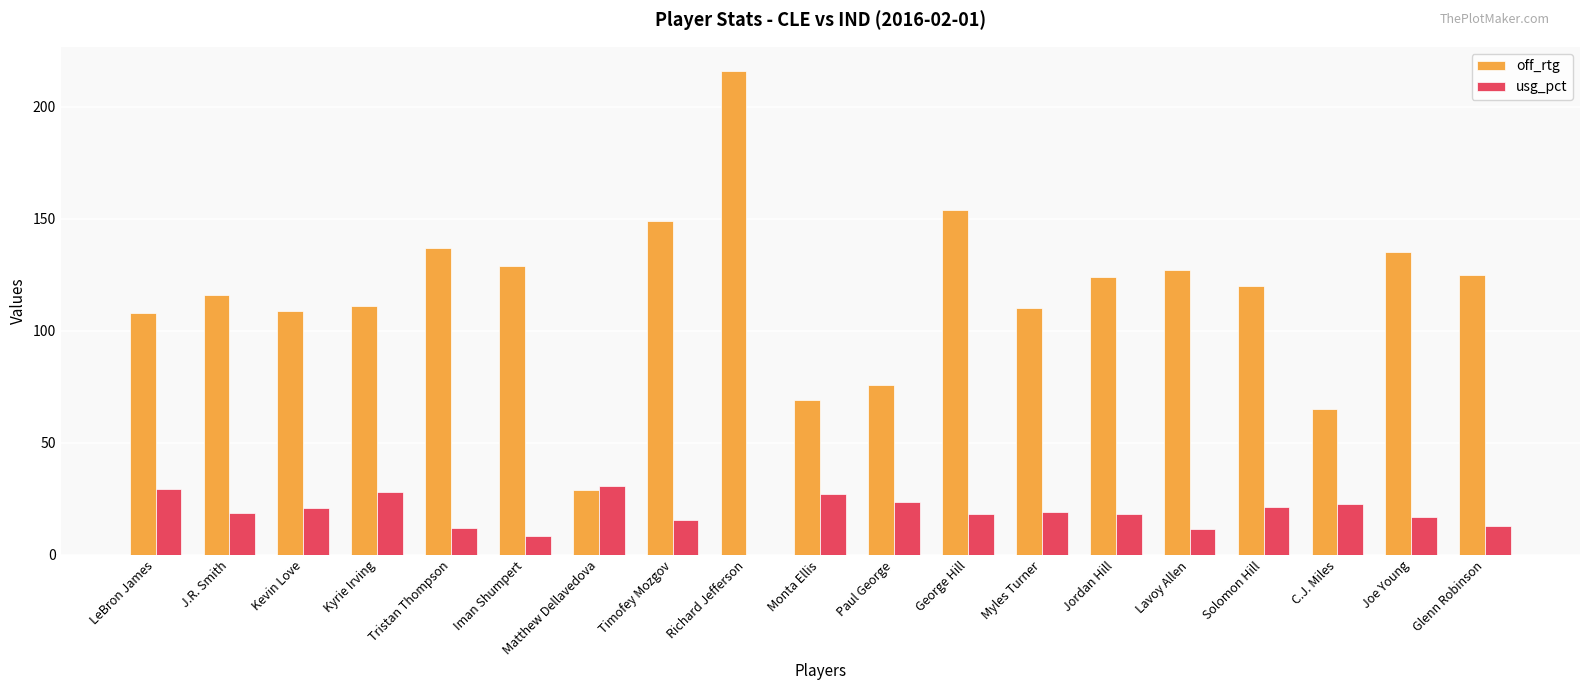

How many series are shown in this chart?

2